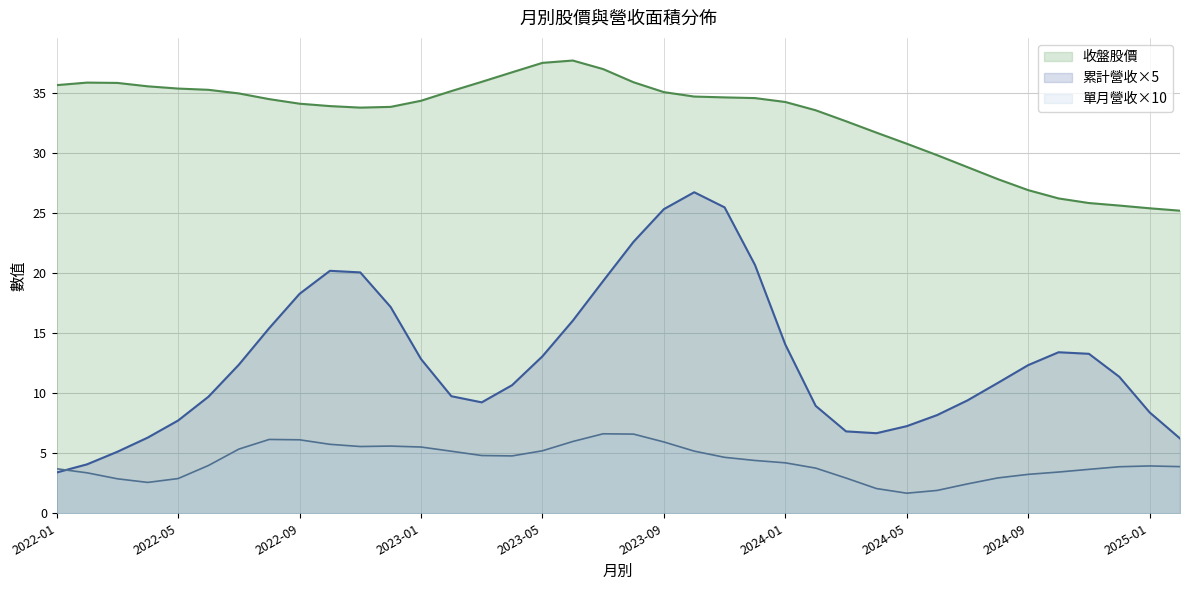

At how many categories does at least one series exceed 21?

38